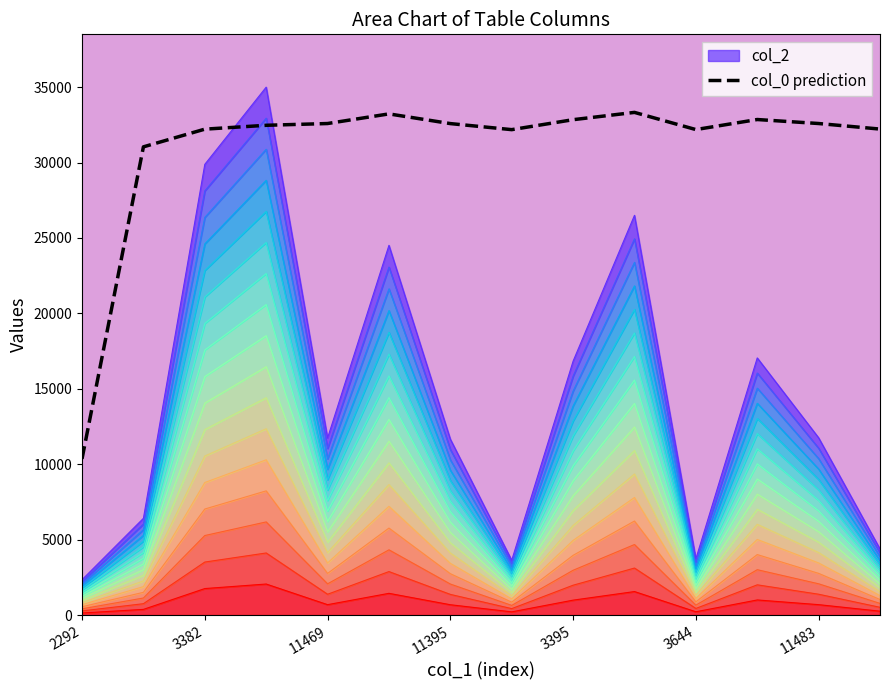

Is it true that the value at 3644 is 10293.2?

False